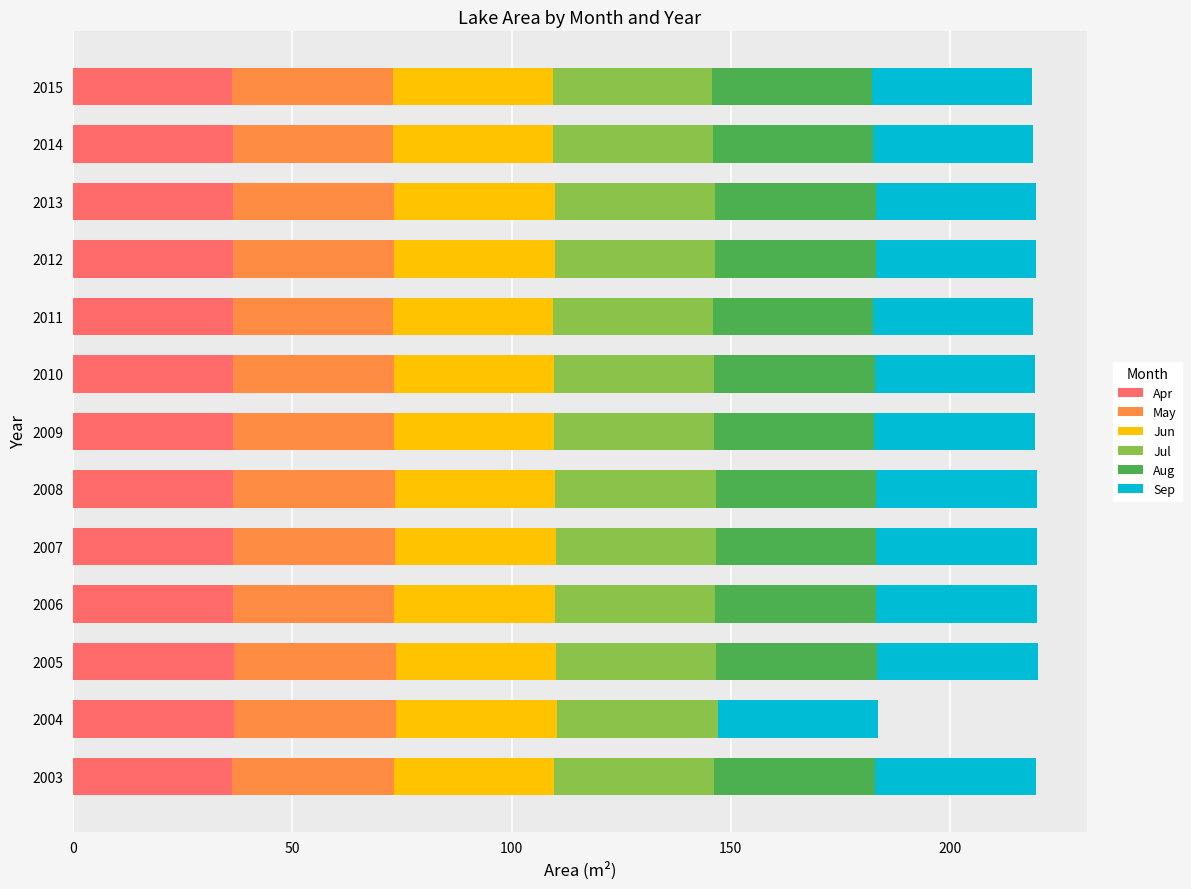

What are all the series names shown in the legend?

Apr, May, Jun, Jul, Aug, Sep